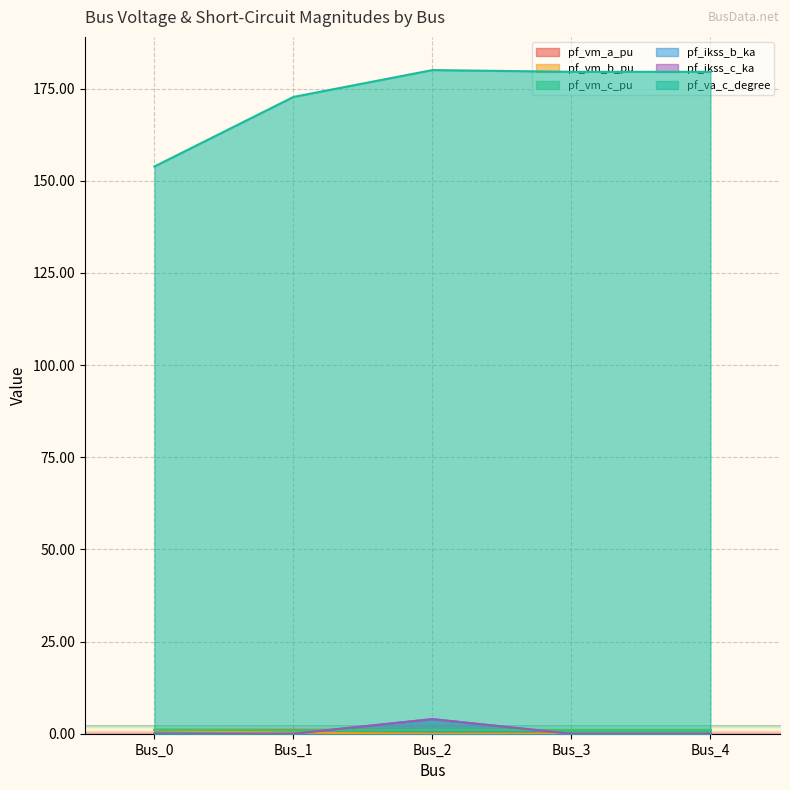

True or false: pf_vm_c_pu has a value of 0.4 at Bus_3.

False